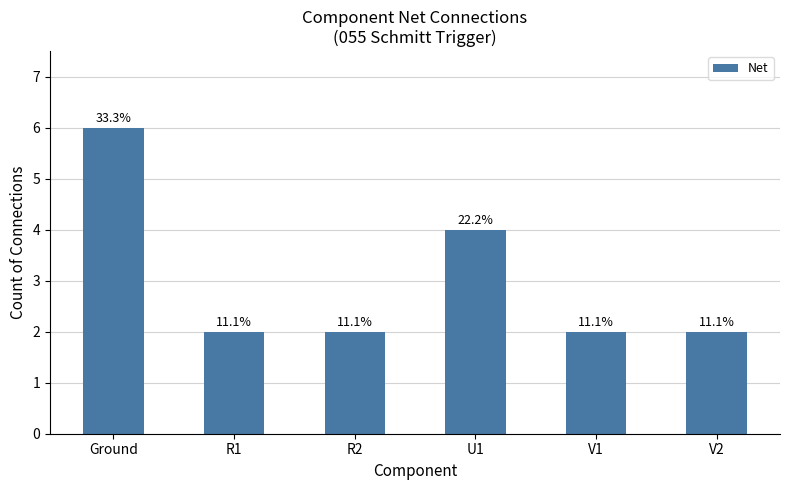

Reading right to left, transcribe all the data shown in this chart.

V2=2	V1=2	U1=4	R2=2	R1=2	Ground=6